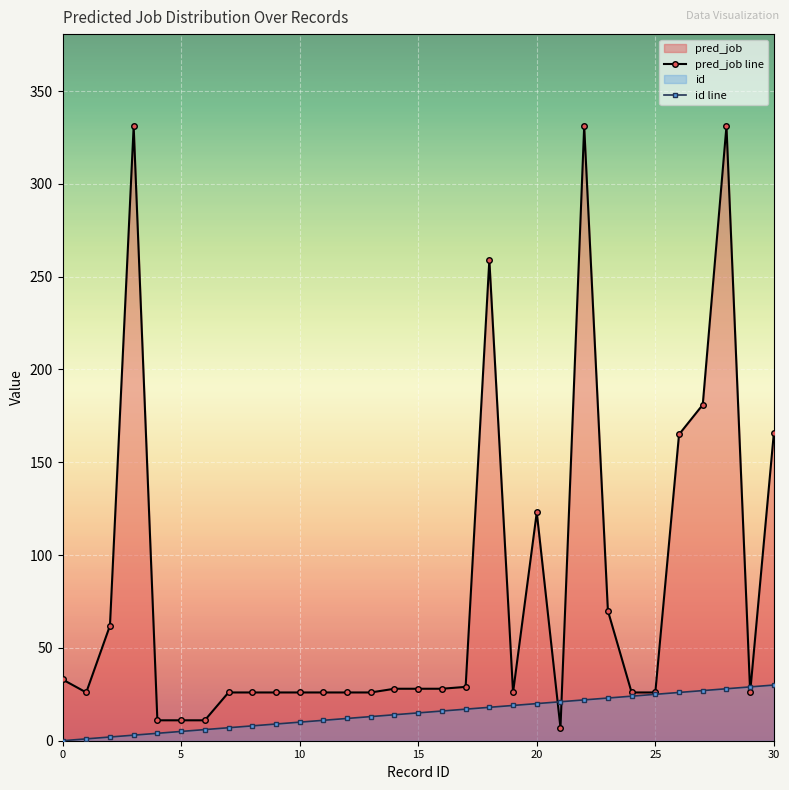

What is the average value of the pred_job line series?

81